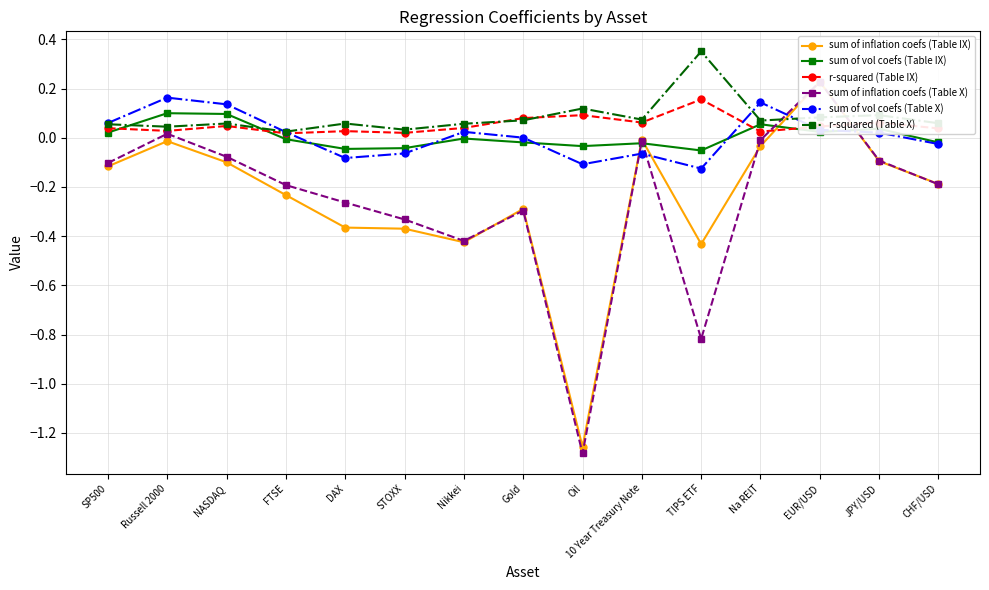

What value does the r-squared (Table X) series have at Gold?

0.1